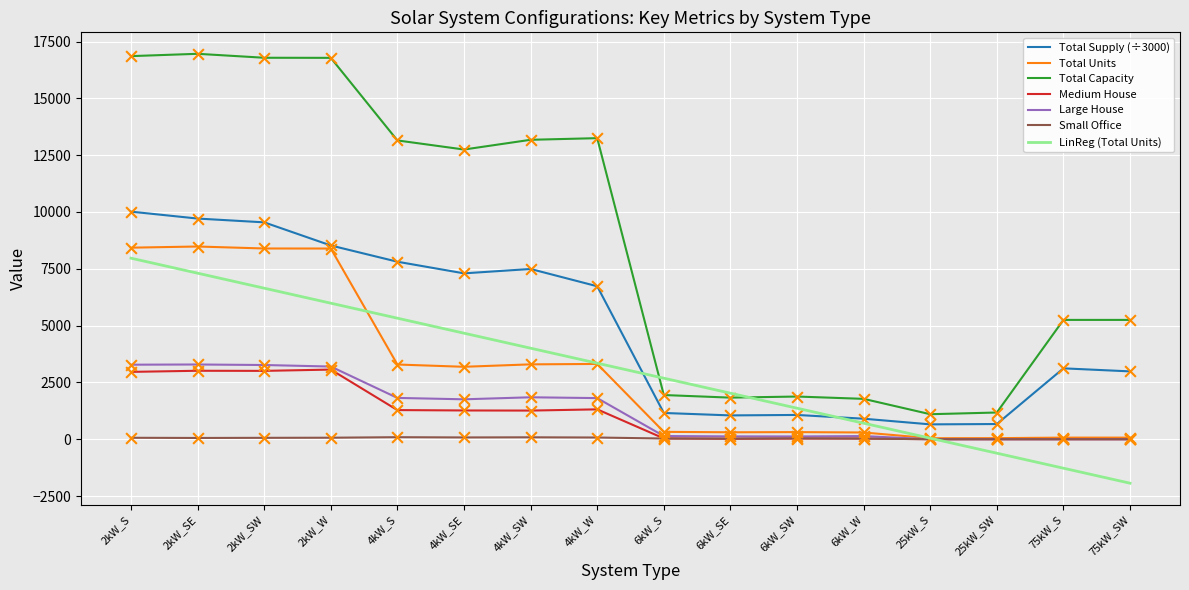

Which series has the largest total across all categories?

Total Capacity